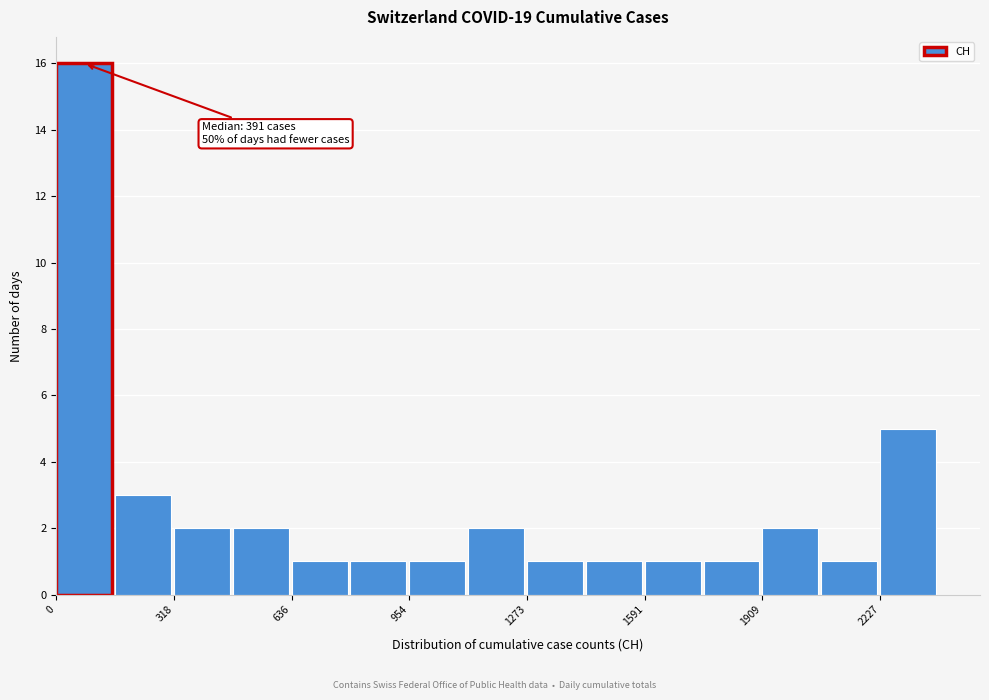

Around what value on the x-axis is the tallest bar? Give the approximate position of its centre, as read against the axis.

100